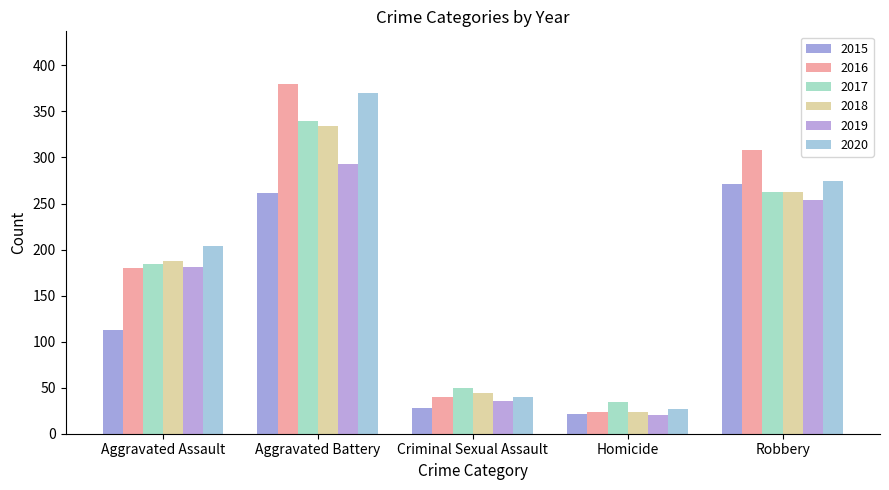

Are the bars horizontal?

No